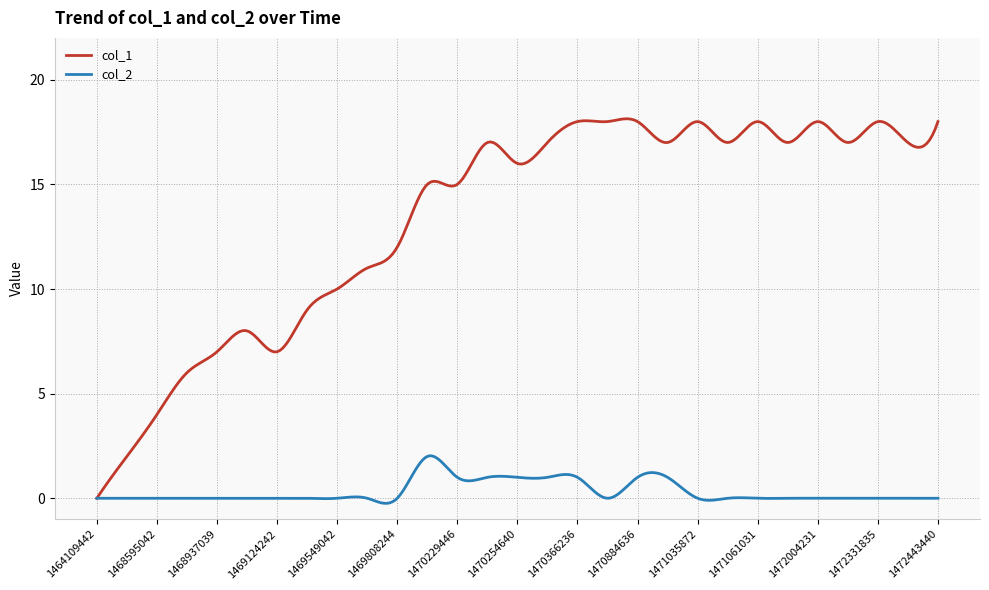

Which series has the largest range (max minus min)?

col_1